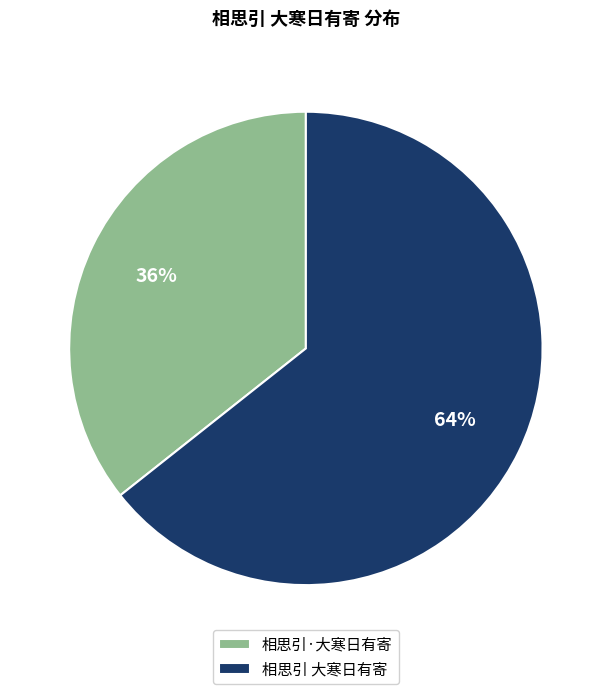

Count the number of slices in the pie.

2